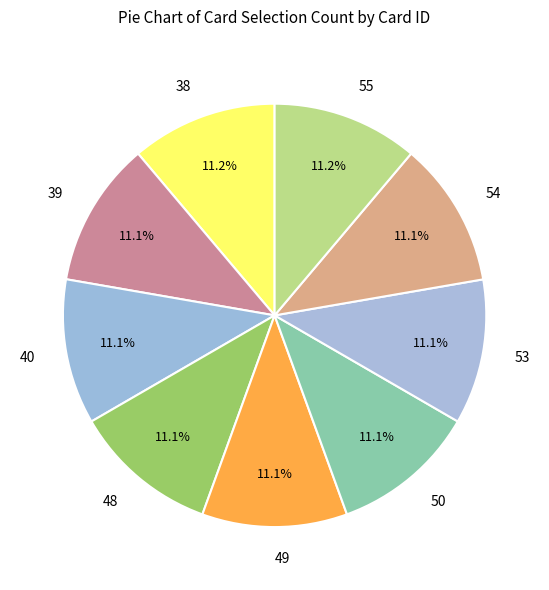

To the nearest percent, what is the combined percentage of 50 and 55?

22%